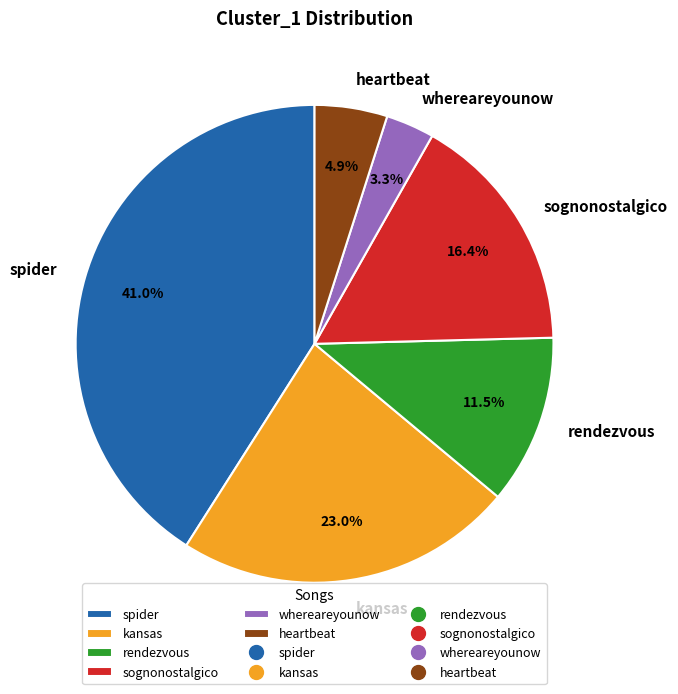

To the nearest percent, what is the average slice percentage?

17%